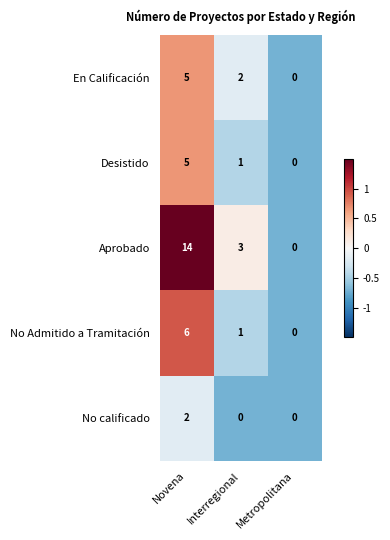

What is the maximum value for En Calificación?

5